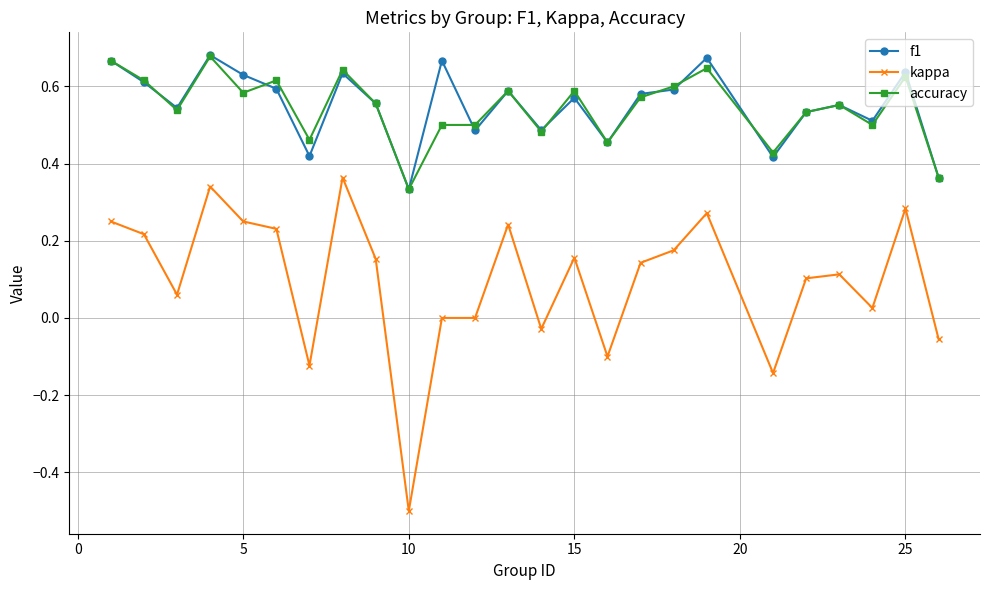

Which series has the widest spread of values?

kappa